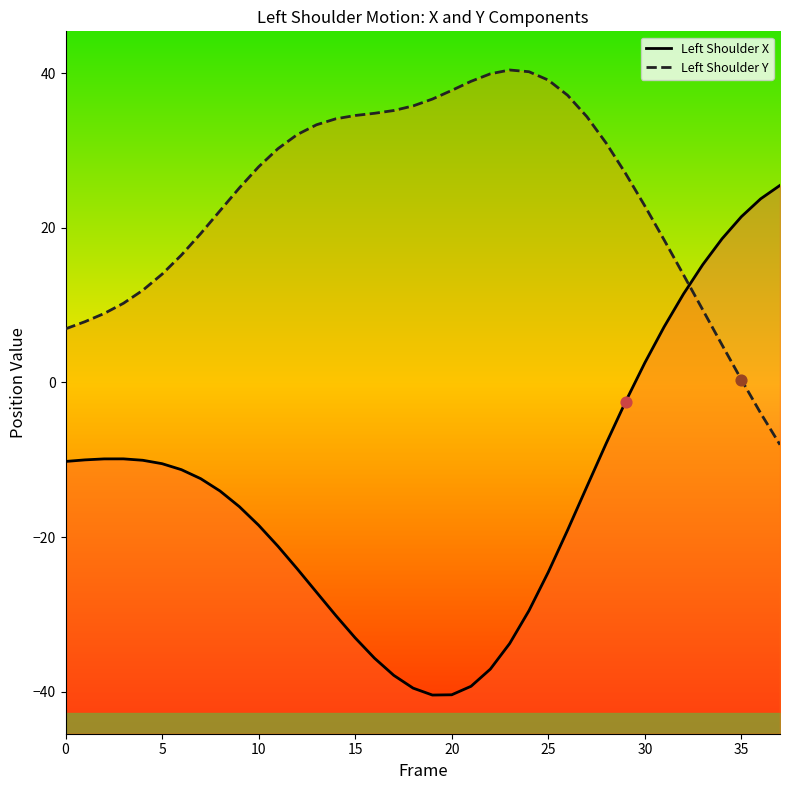

What is the total value across all series at 22?

2.8